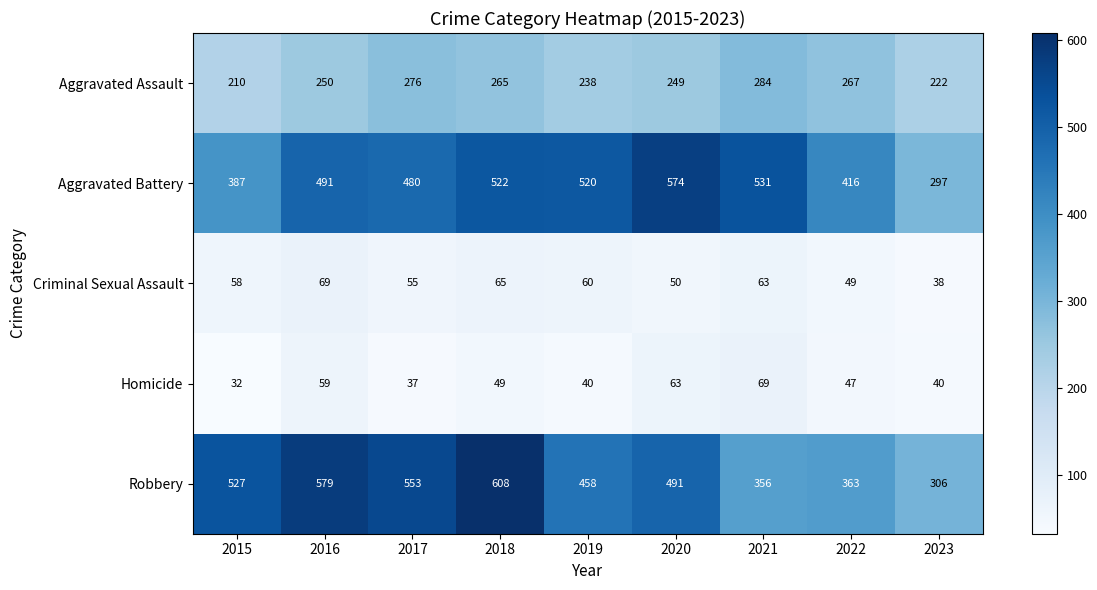

What is the difference between the highest and lowest values at 2016?

520